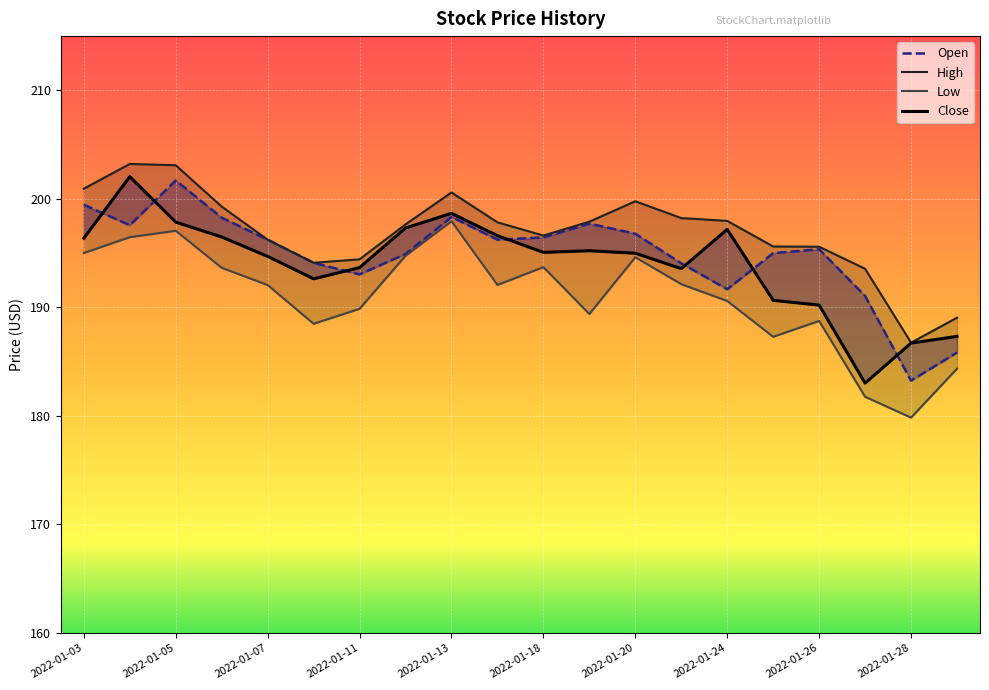

Is this an area chart (filled region under the line)?

No